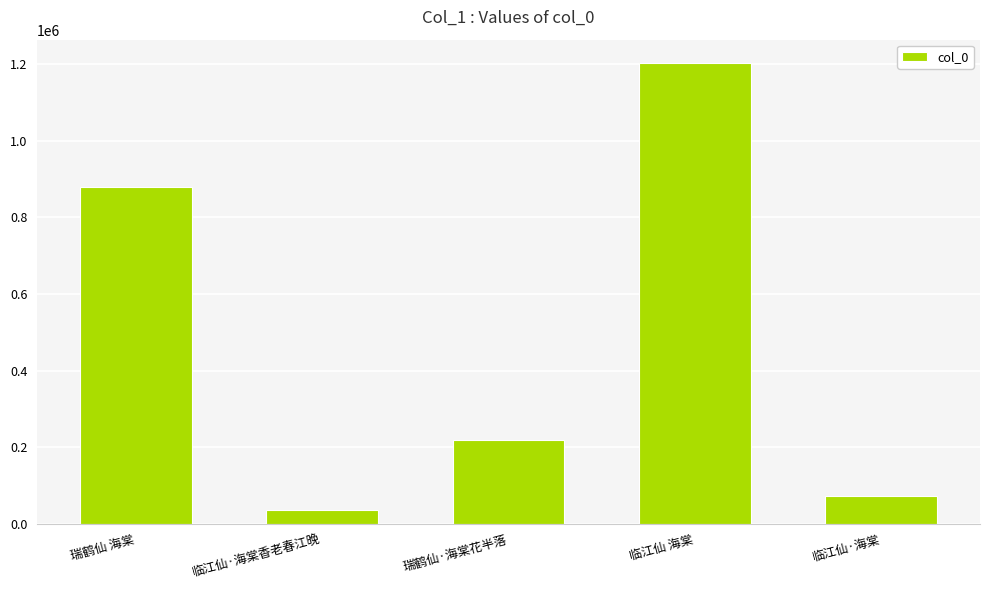

List the labels in order of value, largest first.

临江仙 海棠, 瑞鹤仙 海棠, 瑞鹤仙·海棠花半落, 临江仙·海棠, 临江仙·海棠香老春江晚